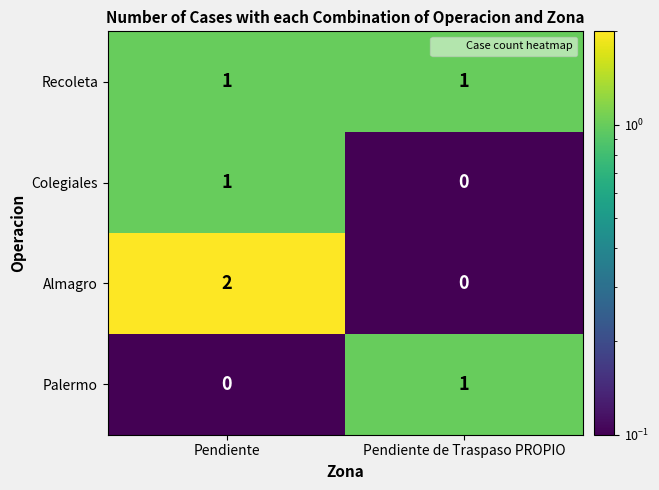

List the labels in order of Palermo value, largest first.

Pendiente de Traspaso PROPIO, Pendiente